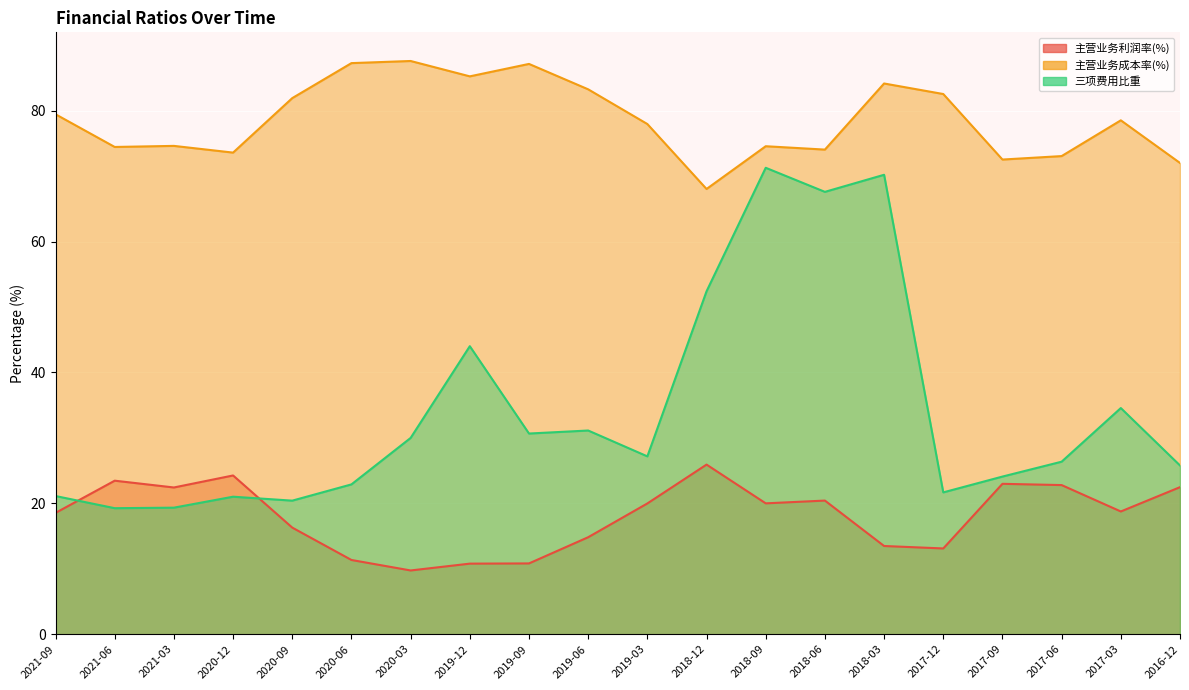

Reading right to left, what are all the values shown in this chart?

主营业务利润率(%): 2016-12=22.5	2017-03=18.8	2017-06=22.8	2017-09=23.0	2017-12=13.1	2018-03=13.5	2018-06=20.4	2018-09=20.0	2018-12=25.9	2019-03=20.0	2019-06=14.8	2019-09=10.8	2019-12=10.8	2020-03=9.7	2020-06=11.3	2020-09=16.3	2020-12=24.3	2021-03=22.4	2021-06=23.5	2021-09=18.5
主营业务成本率(%): 2016-12=72.0	2017-03=78.5	2017-06=73.1	2017-09=72.5	2017-12=82.5	2018-03=84.2	2018-06=74.1	2018-09=74.6	2018-12=68.0	2019-03=78.0	2019-06=83.3	2019-09=87.1	2019-12=85.2	2020-03=87.6	2020-06=87.3	2020-09=81.9	2020-12=73.6	2021-03=74.6	2021-06=74.5	2021-09=79.5
三项费用比重: 2016-12=25.8	2017-03=34.6	2017-06=26.4	2017-09=24.1	2017-12=21.7	2018-03=70.2	2018-06=67.6	2018-09=71.3	2018-12=52.4	2019-03=27.2	2019-06=31.1	2019-09=30.7	2019-12=44.0	2020-03=30.0	2020-06=22.9	2020-09=20.4	2020-12=21.0	2021-03=19.3	2021-06=19.3	2021-09=21.1